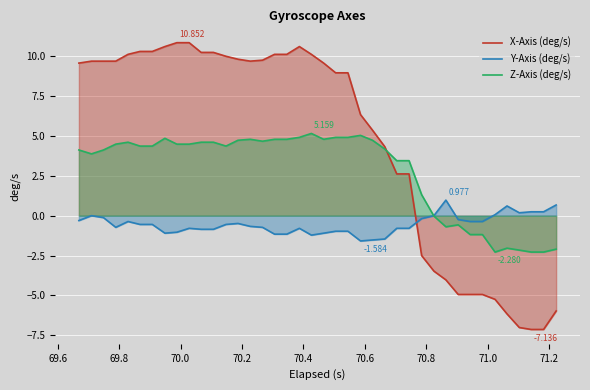

What is the difference between the maximum and second lowest values in the Z-Axis (deg/s) series?

7.4